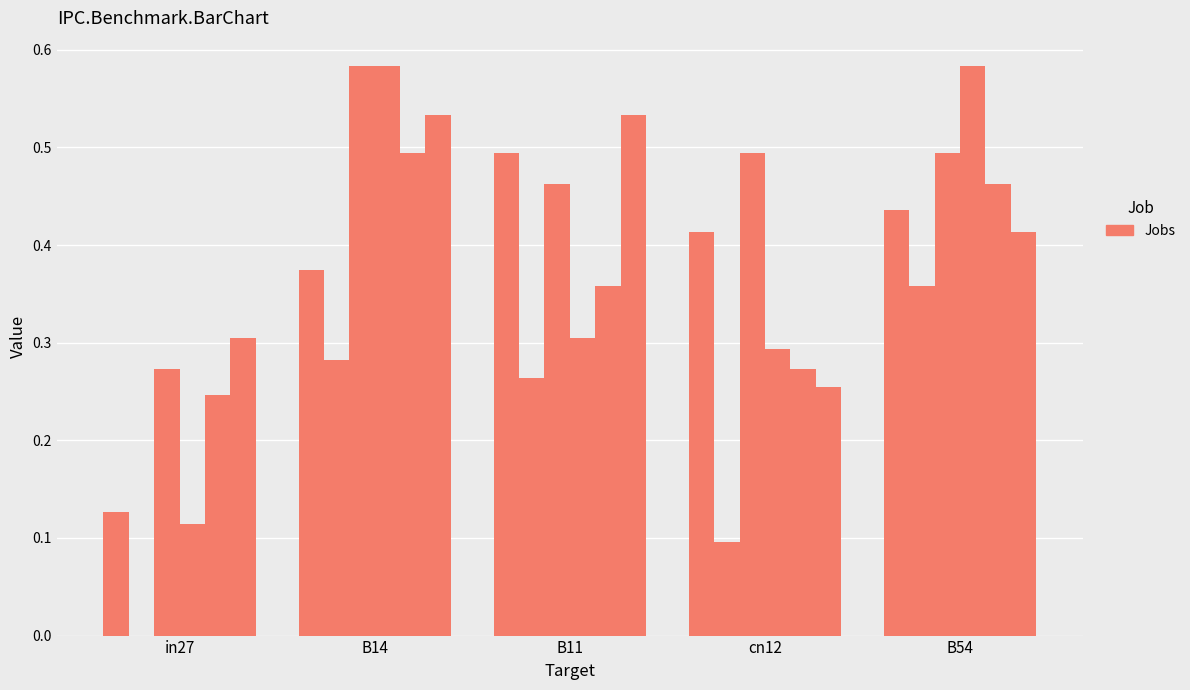

True or false: job151_scenario2_293 has a value of 0.9 at B54.

False